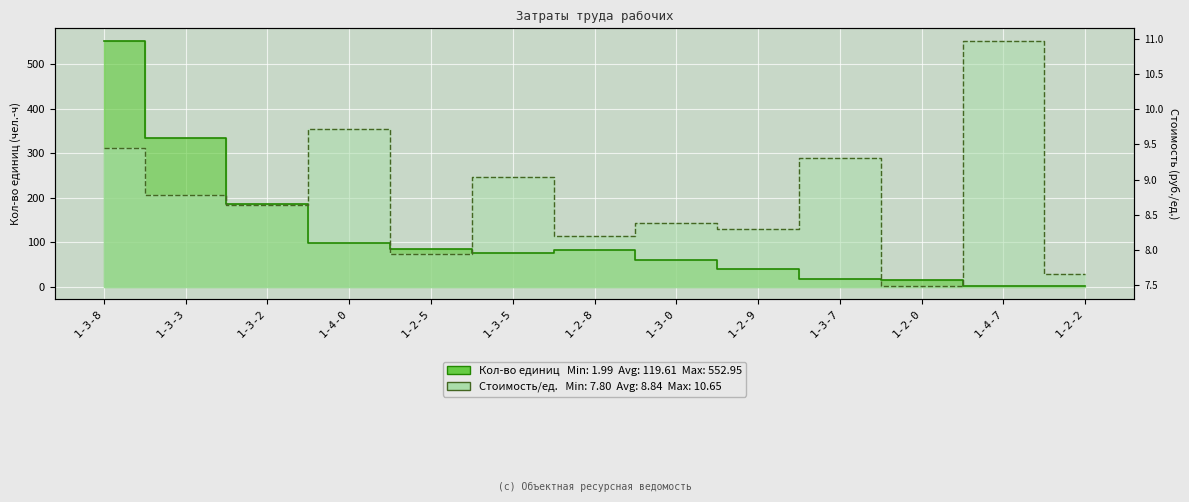

Where is the first local minimum for Кол-во единиц?

1-3-5